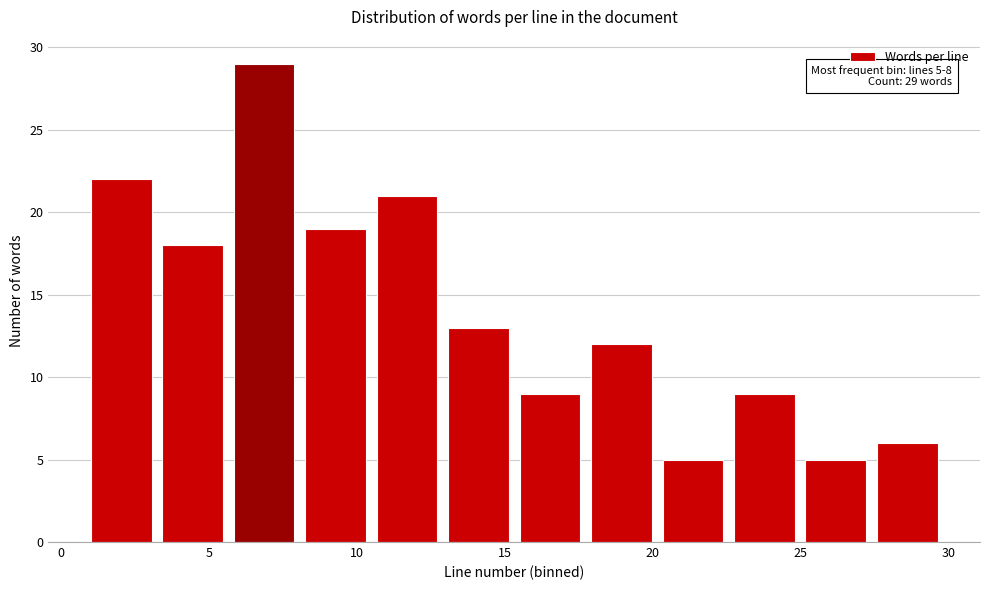

Over which range of the x-axis is the bar tallest?

6.0 to 8.5